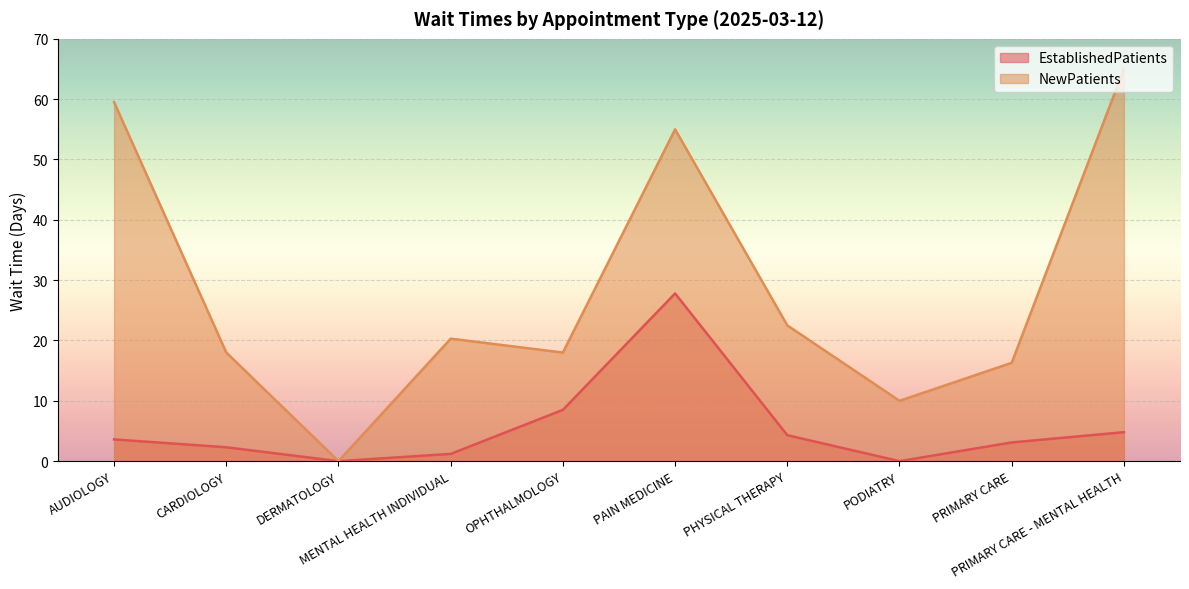

Which label corresponds to the largest value in the chart?

PRIMARY CARE - MENTAL HEALTH